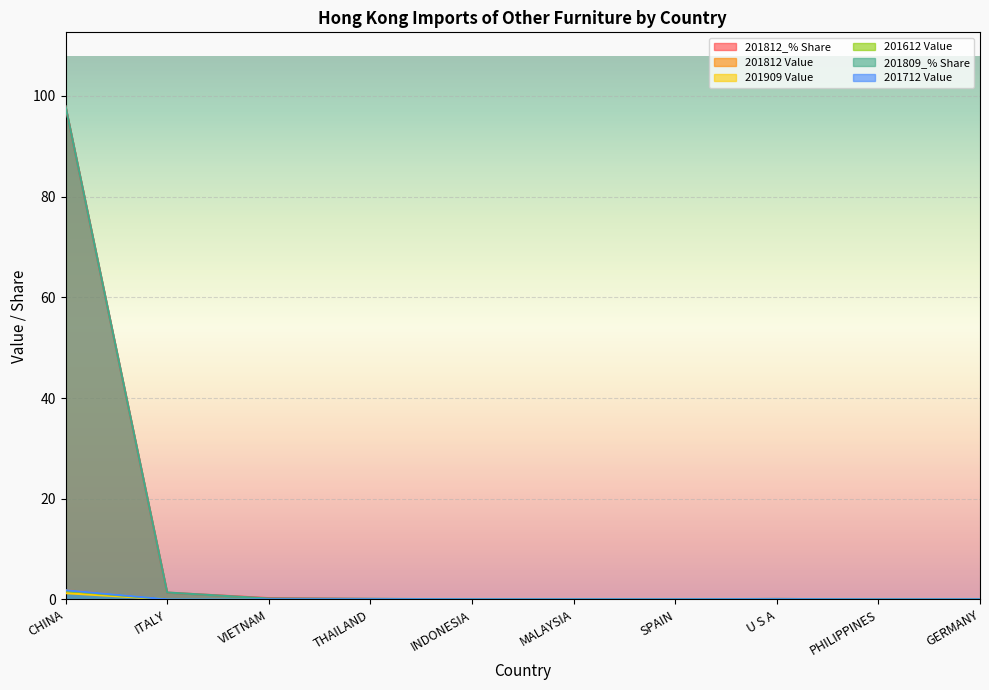

List the labels in order of 201809_% Share value, largest first.

CHINA, ITALY, VIETNAM, THAILAND, U S A, GERMANY, SPAIN, INDONESIA, MALAYSIA, PHILIPPINES